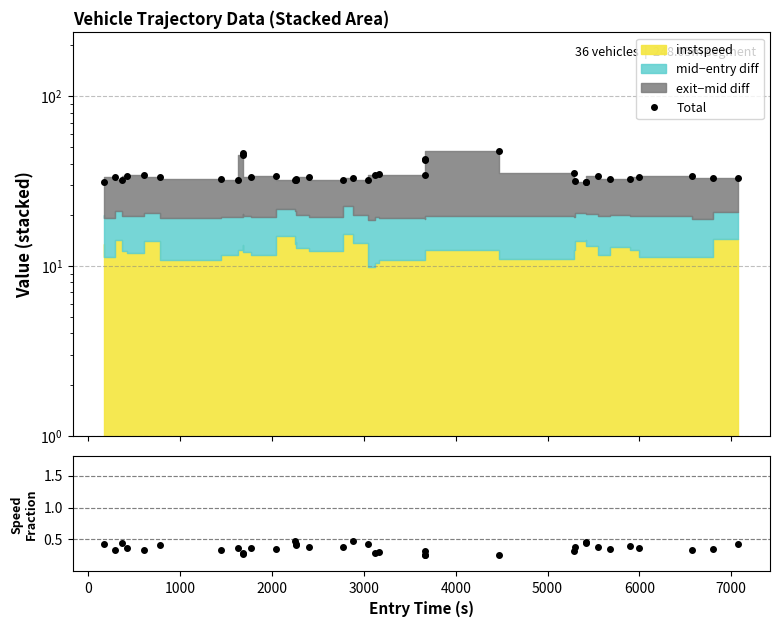

How many categories are shown in the chart?

36